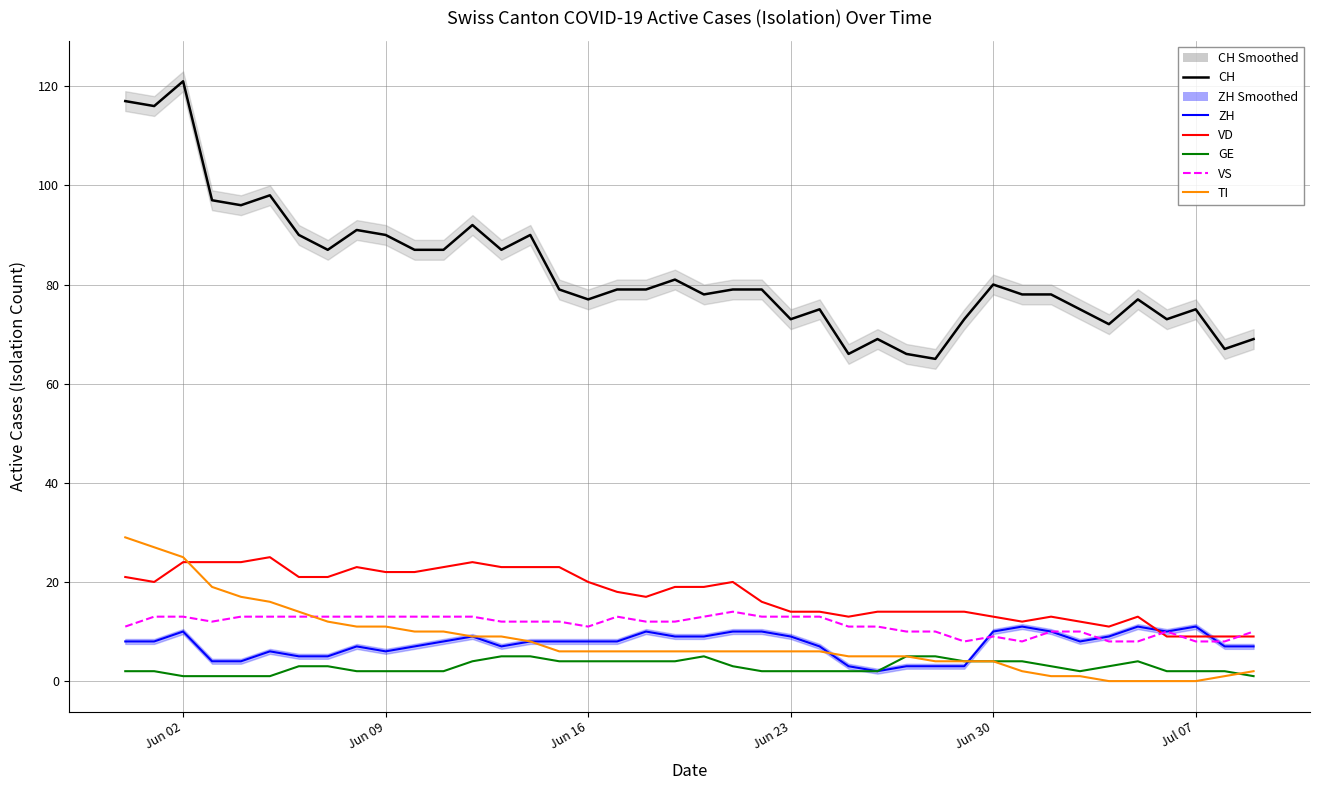

Reading left to right, what are all the values shown in this chart?

CH: 117	116	121	97	96	98	90	87	91	90	87	87	92	87	90	79	77	79	79	81	78	79	79	73	75	66	69	66	65	73	80	78	78	75	72	77	73	75	67	69
ZH: 8	8	10	4	4	6	5	5	7	6	7	8	9	7	8	8	8	8	10	9	9	10	10	9	7	3	2	3	3	3	10	11	10	8	9	11	10	11	7	7
VD: 21	20	24	24	24	25	21	21	23	22	22	23	24	23	23	23	20	18	17	19	19	20	16	14	14	13	14	14	14	14	13	12	13	12	11	13	9	9	9	9
GE: 2	2	1	1	1	1	3	3	2	2	2	2	4	5	5	4	4	4	4	4	5	3	2	2	2	2	2	5	5	4	4	4	3	2	3	4	2	2	2	1
VS: 11	13	13	12	13	13	13	13	13	13	13	13	13	12	12	12	11	13	12	12	13	14	13	13	13	11	11	10	10	8	9	8	10	10	8	8	10	8	8	10
TI: 29	27	25	19	17	16	14	12	11	11	10	10	9	9	8	6	6	6	6	6	6	6	6	6	6	5	5	5	4	4	4	2	1	1	0	0	0	0	1	2